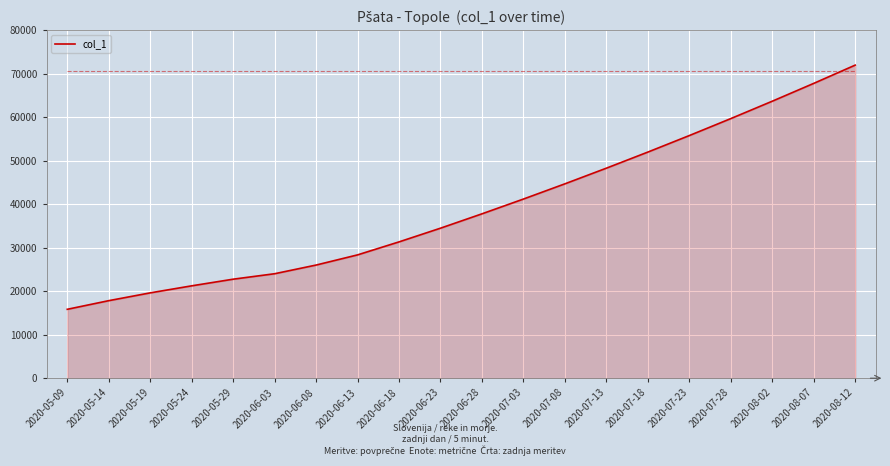

True or false: there are more than 0 points higher than both neighbors.

False